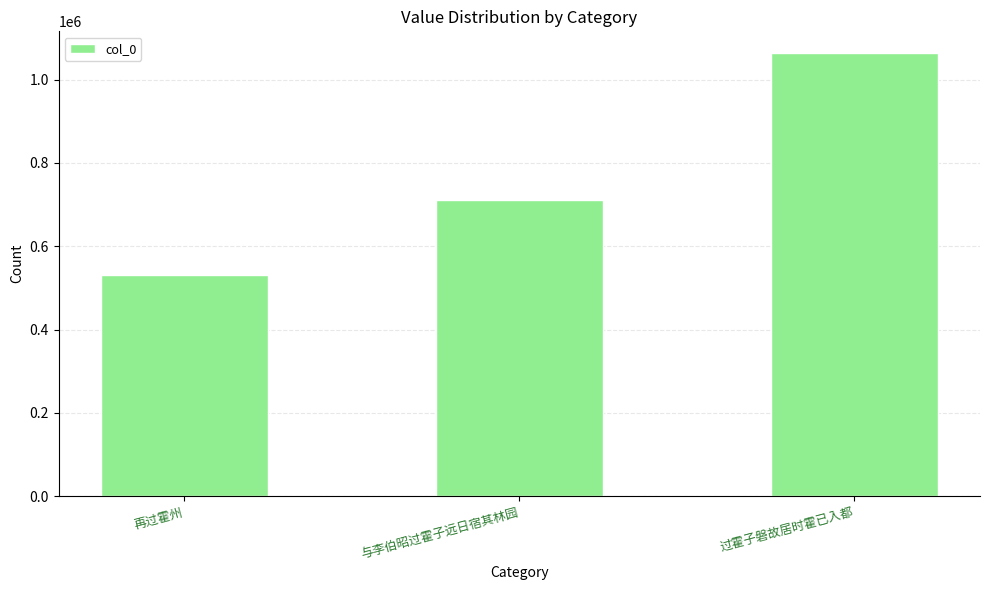

Reading left to right, what are all the values shown in this chart?

再过霍州=530497	与李伯昭过霍子远日宿其林园=711098	过霍子磐故居时霍已入都=1062968